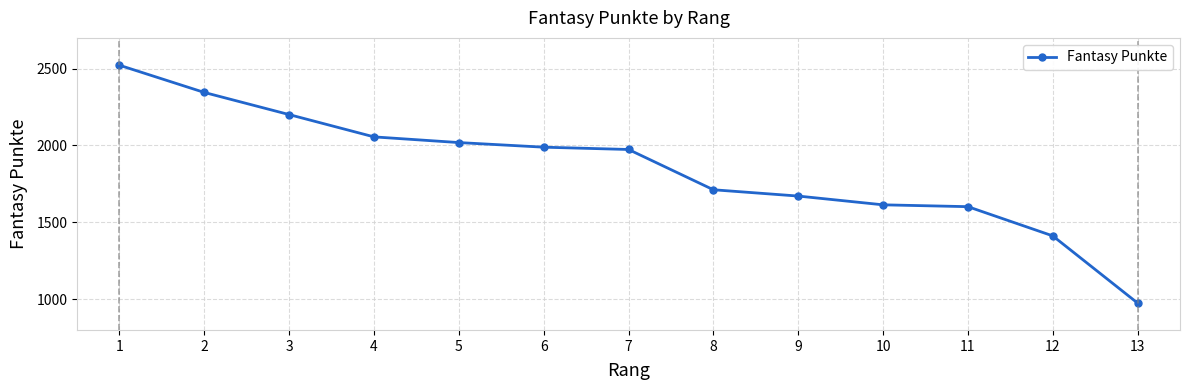

What is the value of the 12th point from the left?

1412